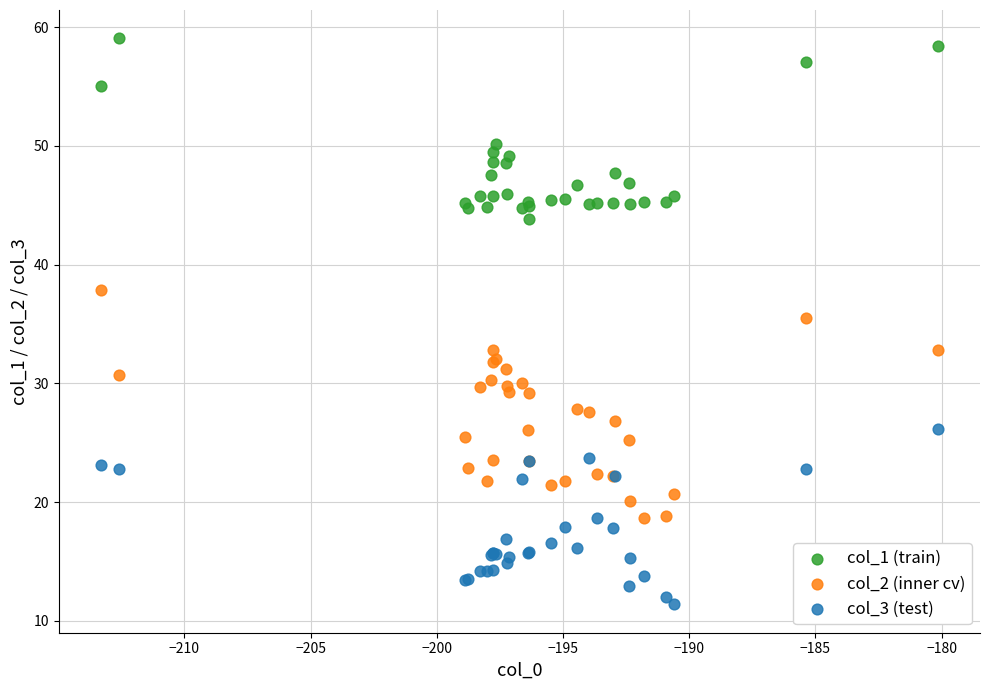

Which series contains the lowest Y value?

col_3 (test)